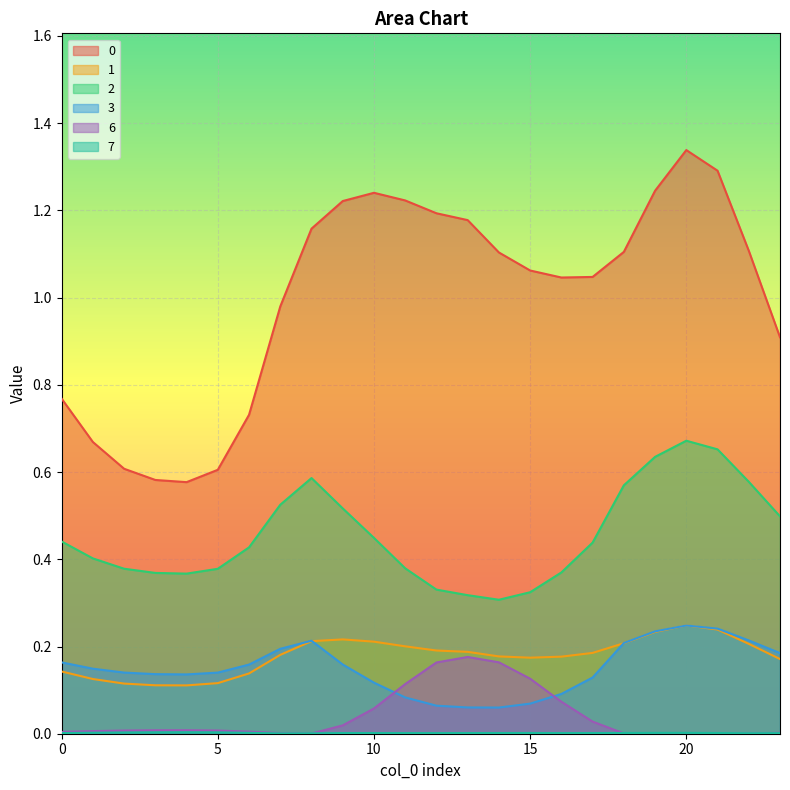

What is the total value across all series at 18?

2.1